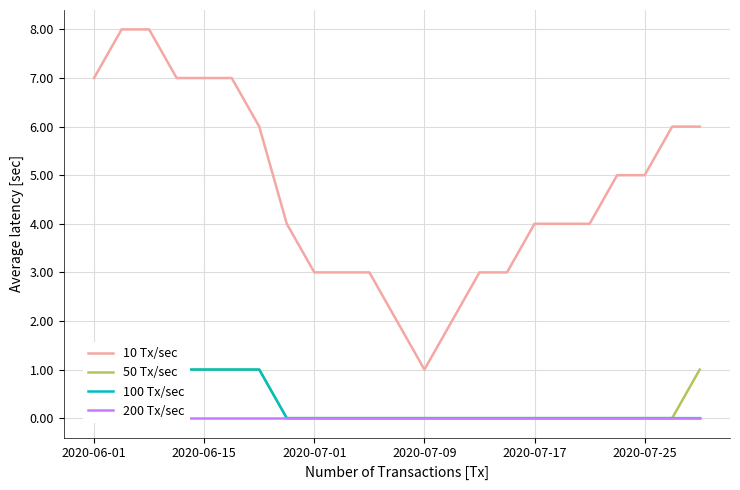

What is the average value of the 10 Tx/sec series?

5